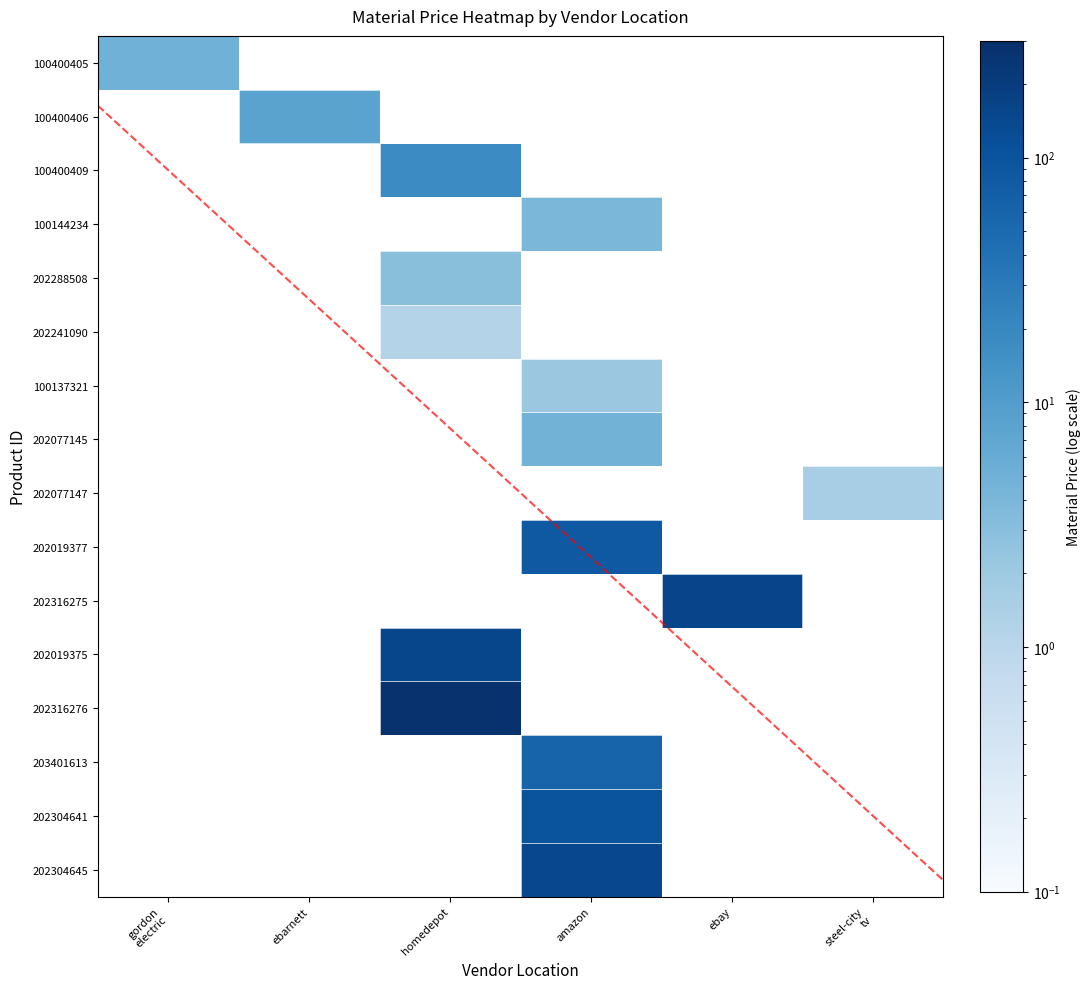

Reading right to left, what are all the values shown in this chart?

100400405: steel-city
tv=0.0	ebay=0.0	amazon=0.0	homedepot=0.0	ebarnett=0.0	gordon
electric=4.9
100400406: steel-city
tv=0.0	ebay=0.0	amazon=0.0	homedepot=0.0	ebarnett=8.1	gordon
electric=0.0
100400409: steel-city
tv=0.0	ebay=0.0	amazon=0.0	homedepot=17.6	ebarnett=0.0	gordon
electric=0.0
100144234: steel-city
tv=0.0	ebay=0.0	amazon=4.0	homedepot=0.0	ebarnett=0.0	gordon
electric=0.0
202288508: steel-city
tv=0.0	ebay=0.0	amazon=0.0	homedepot=3.0	ebarnett=0.0	gordon
electric=0.0
202241090: steel-city
tv=0.0	ebay=0.0	amazon=0.0	homedepot=1.1	ebarnett=0.0	gordon
electric=0.0
100137321: steel-city
tv=0.0	ebay=0.0	amazon=2.1	homedepot=0.0	ebarnett=0.0	gordon
electric=0.0
202077145: steel-city
tv=0.0	ebay=0.0	amazon=4.6	homedepot=0.0	ebarnett=0.0	gordon
electric=0.0
202077147: steel-city
tv=1.6	ebay=0.0	amazon=0.0	homedepot=0.0	ebarnett=0.0	gordon
electric=0.0
202019377: steel-city
tv=0.0	ebay=0.0	amazon=85.0	homedepot=0.0	ebarnett=0.0	gordon
electric=0.0
202316275: steel-city
tv=0.0	ebay=158.0	amazon=0.0	homedepot=0.0	ebarnett=0.0	gordon
electric=0.0
202019375: steel-city
tv=0.0	ebay=0.0	amazon=0.0	homedepot=149.0	ebarnett=0.0	gordon
electric=0.0
202316276: steel-city
tv=0.0	ebay=0.0	amazon=0.0	homedepot=279.0	ebarnett=0.0	gordon
electric=0.0
203401613: steel-city
tv=0.0	ebay=0.0	amazon=60.0	homedepot=0.0	ebarnett=0.0	gordon
electric=0.0
202304641: steel-city
tv=0.0	ebay=0.0	amazon=99.0	homedepot=0.0	ebarnett=0.0	gordon
electric=0.0
202304645: steel-city
tv=0.0	ebay=0.0	amazon=145.0	homedepot=0.0	ebarnett=0.0	gordon
electric=0.0